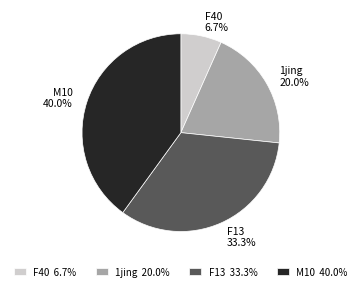

Rank the categories by value from lowest to highest.

F40 6.7%, 1jing 20.0%, F13 33.3%, M10 40.0%